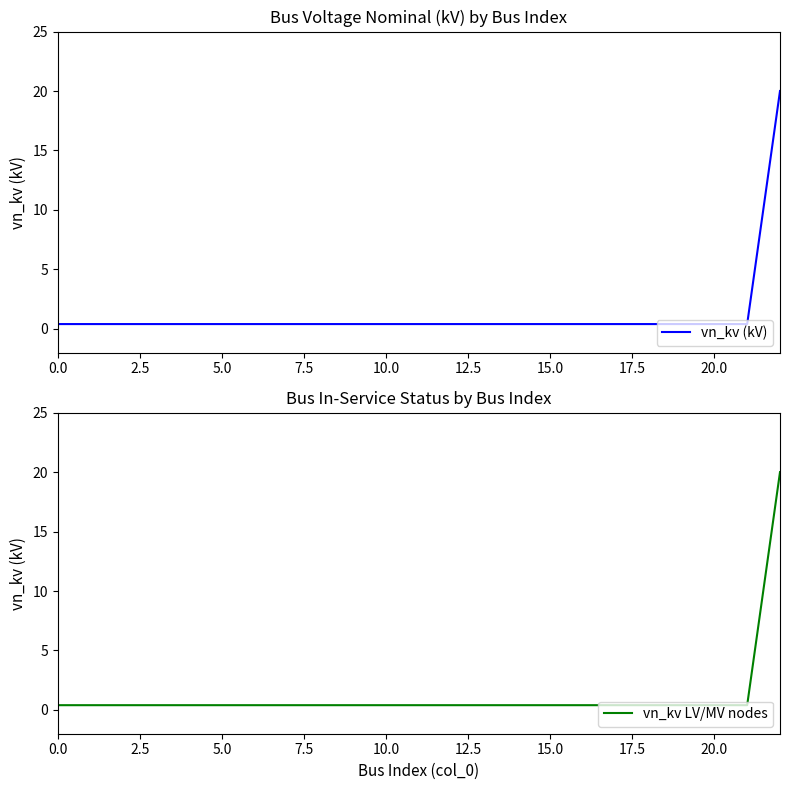

Which has a higher value, 12.5 or 18?

12.5